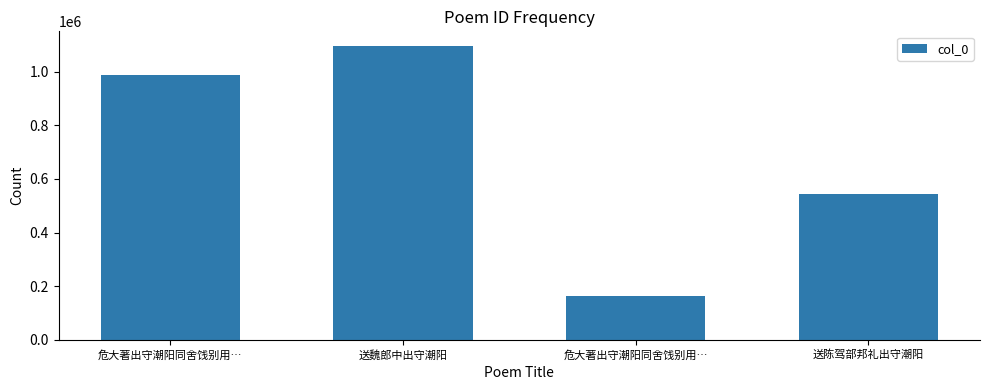

What is the sum of all values?

2791049